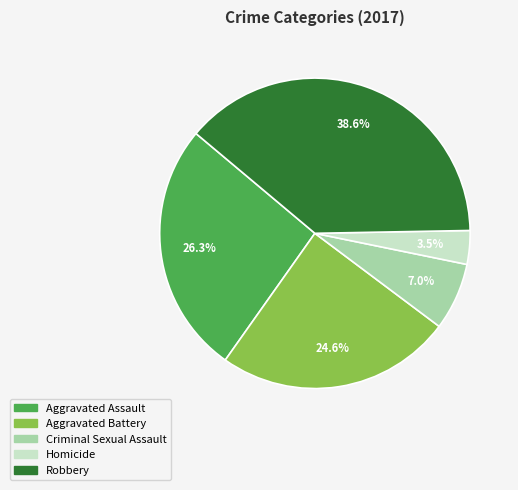

To the nearest percent, what is the average slice percentage?

20%